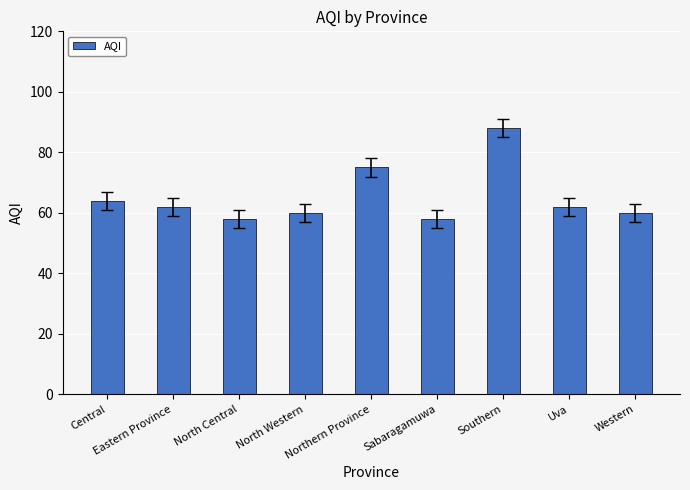

Are the bars grouped side by side (vs. stacked)?

No